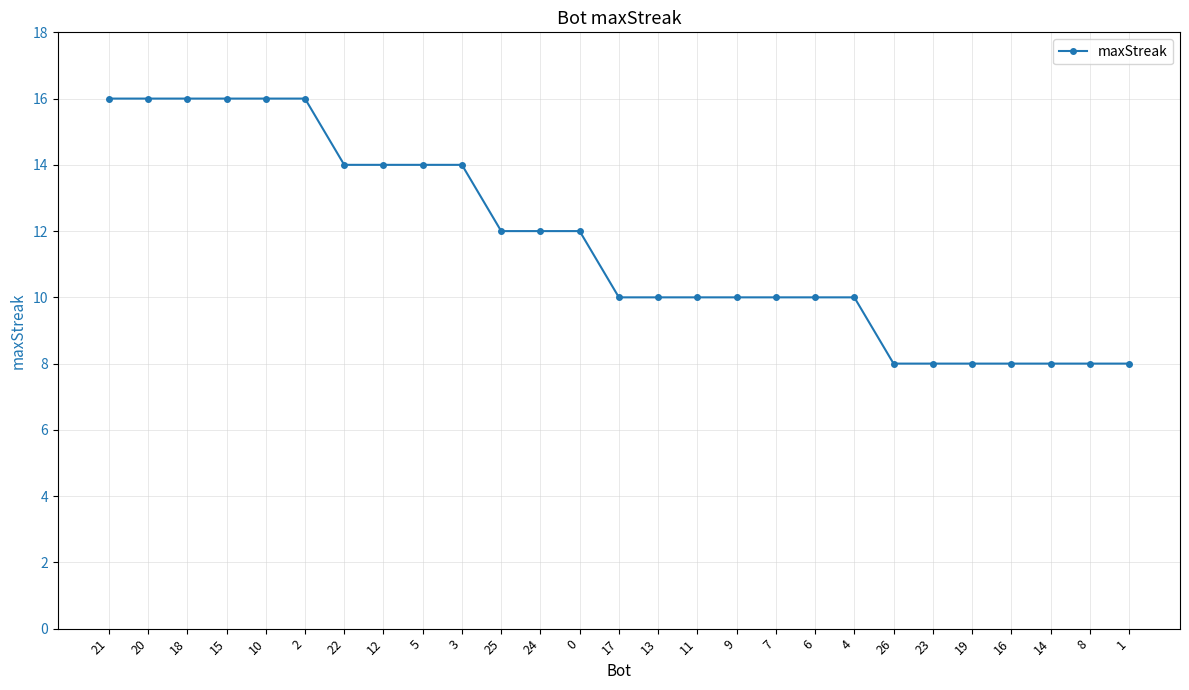

Does the chart display data point markers on the line(s)?

Yes